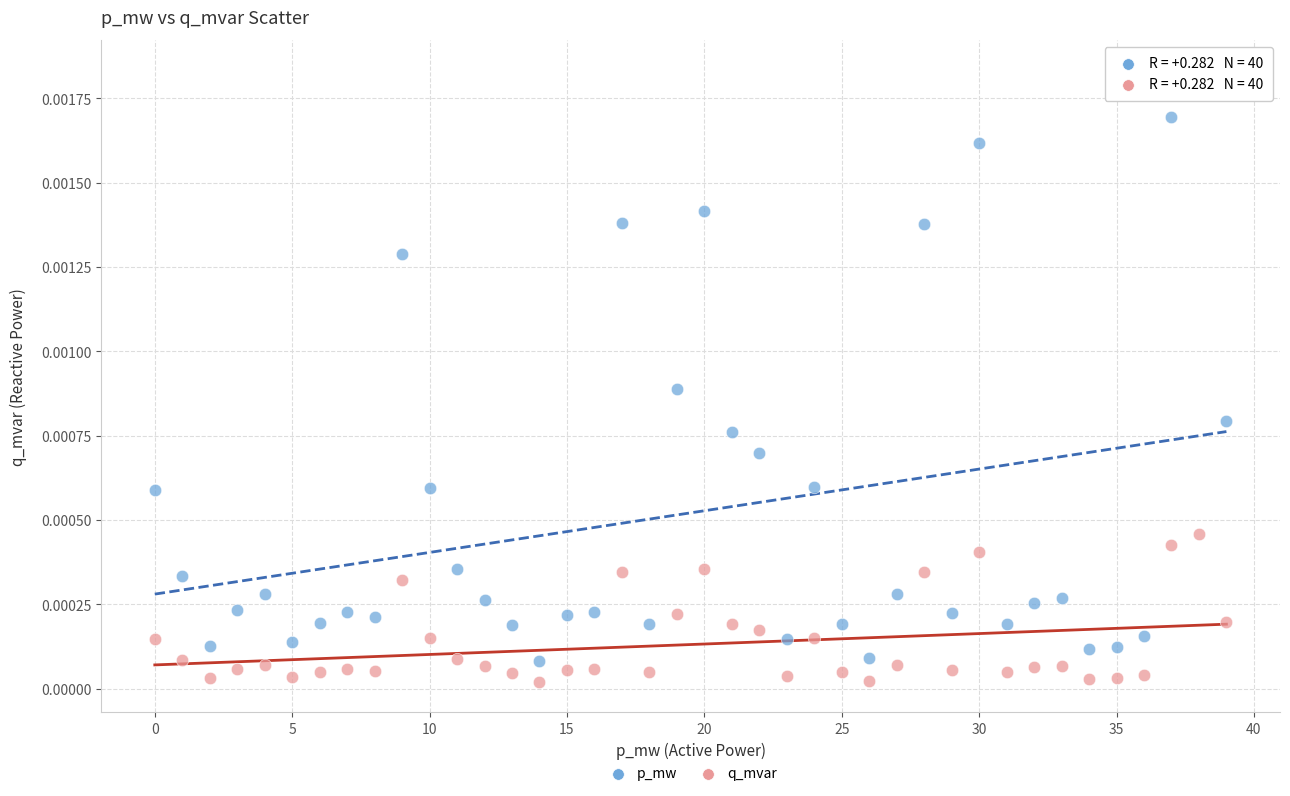

What are all the series names shown in the legend?

p_mw, q_mvar